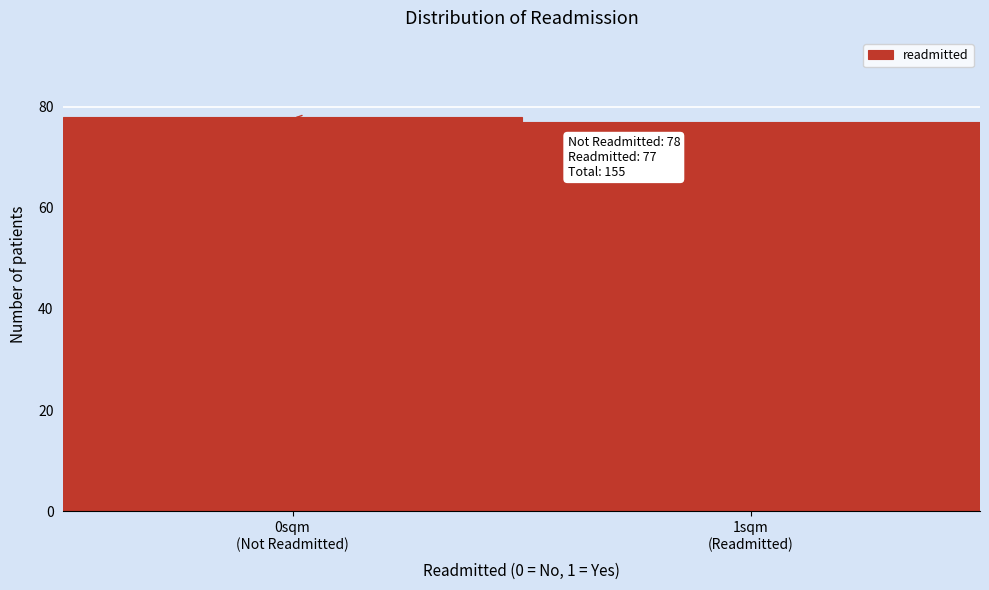

Reading left to right, list all the values displayed in this chart.

78	77